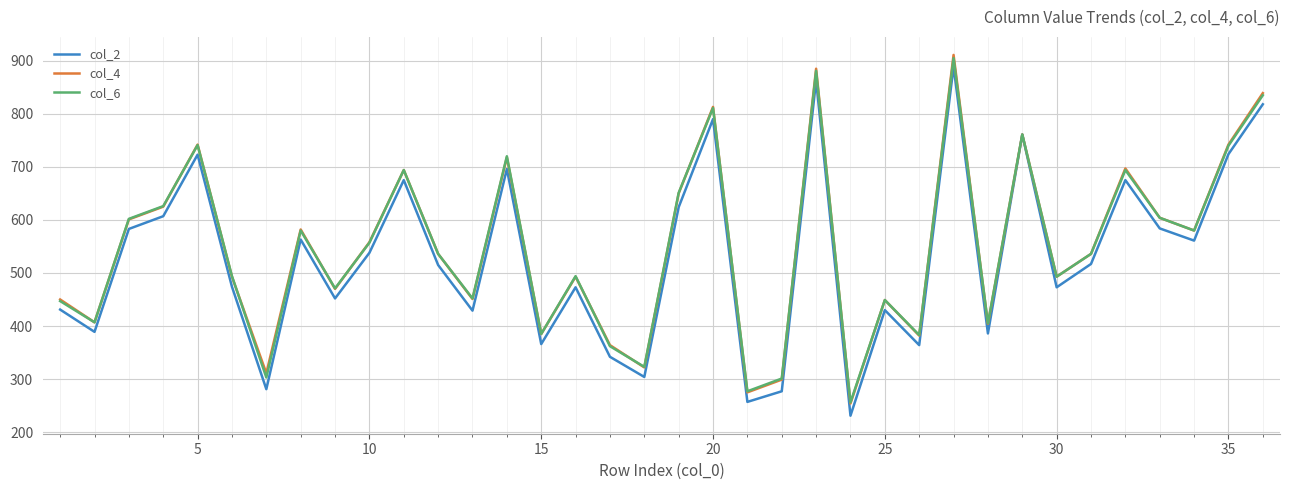

What is the sum of all col_4 values?

19776